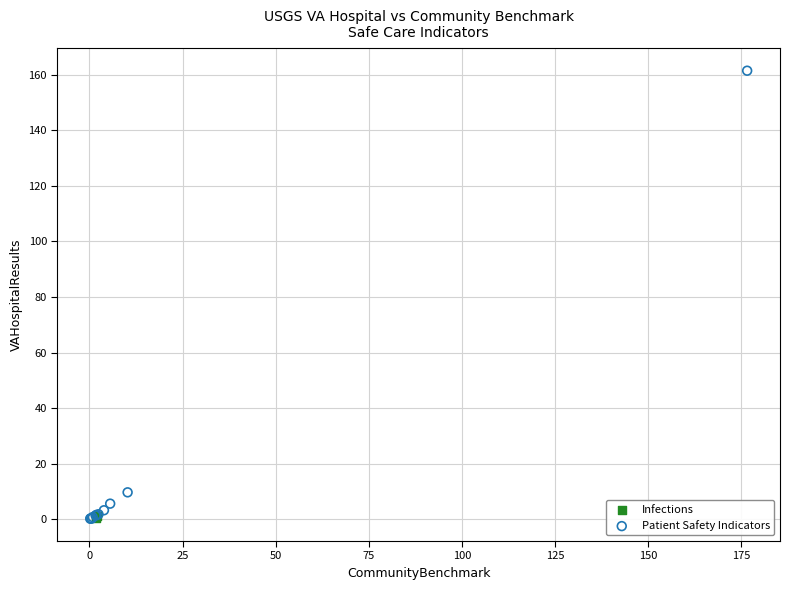

What are all the series names shown in the legend?

Infections, Patient Safety Indicators